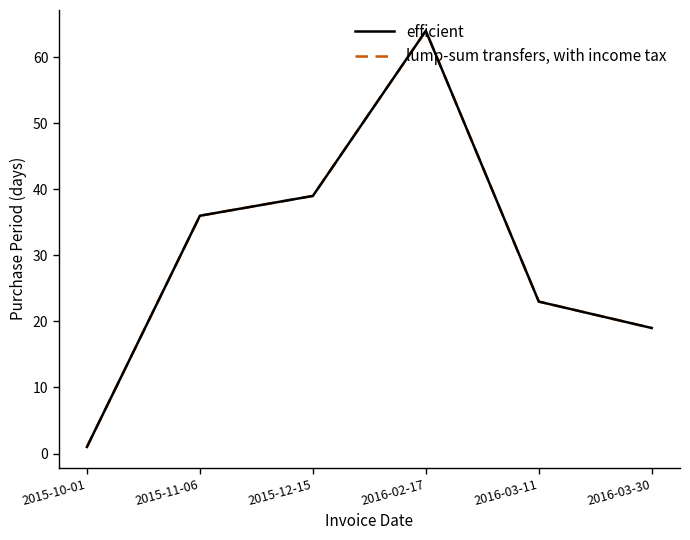

What are all the series names shown in the legend?

efficient, lump-sum transfers, with income tax